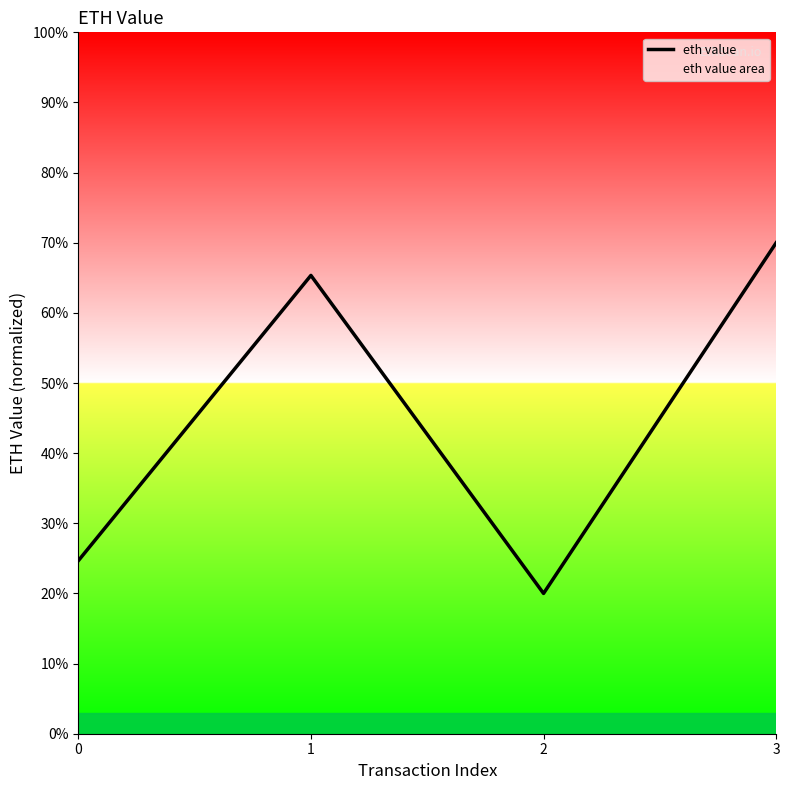

True or false: there are more than 0 points higher than both neighbors.

True